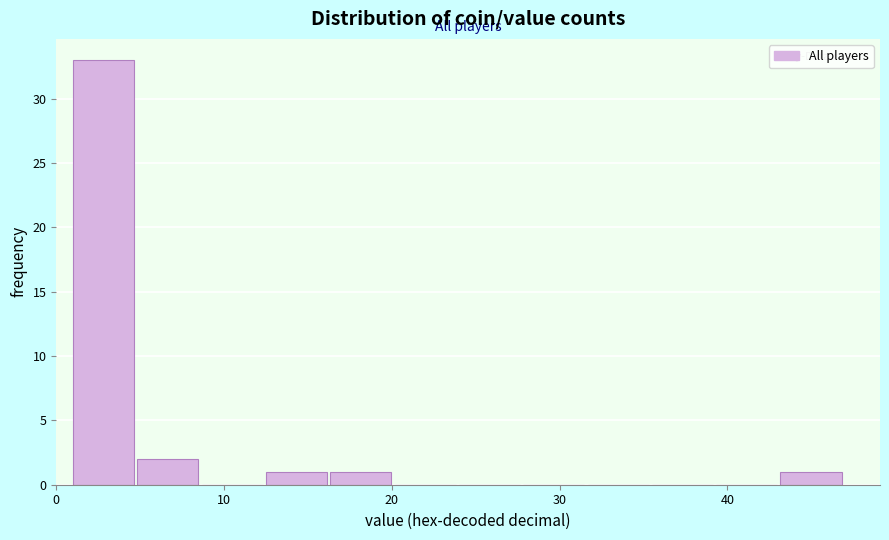

Around what value on the x-axis is the tallest bar? Give the approximate position of its centre, as read against the axis.

3